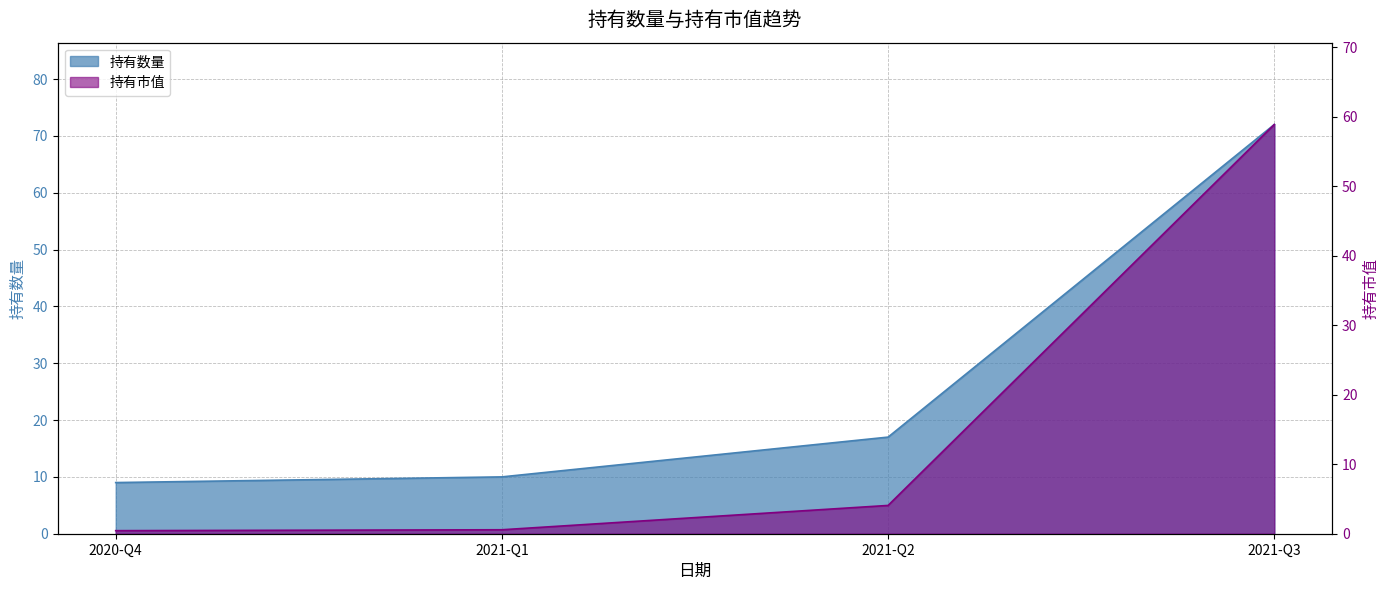

Reading left to right, list all the values displayed in this chart.

持有数量: 2020-Q4=9.0	2021-Q1=10.0	2021-Q2=17.0	2021-Q3=72.0
持有市值: 2020-Q4=0.4	2021-Q1=0.6	2021-Q2=4.1	2021-Q3=58.9